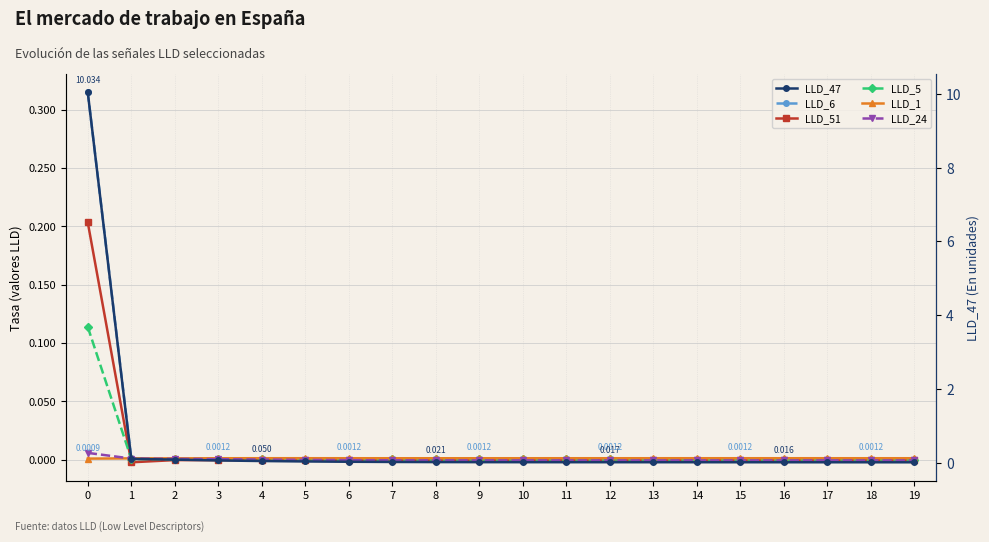

Reading right to left, list all the values displayed in this chart.

LLD_6: 19=-0.0	18=-0.0	17=-0.0	16=-0.0	15=-0.0	14=-0.0	13=-0.0	12=-0.0	11=-0.0	10=-0.0	9=-0.0	8=-0.0	7=0.0	6=0.0	5=0.0	4=0.0	3=0.0	2=0.0	1=0.0	0=0.3
LLD_51: 19=-0.0	18=-0.0	17=-0.0	16=-0.0	15=-0.0	14=-0.0	13=-0.0	12=-0.0	11=-0.0	10=-0.0	9=-0.0	8=-0.0	7=-0.0	6=-0.0	5=-0.0	4=-0.0	3=-0.0	2=-0.0	1=-0.0	0=0.2
LLD_5: 19=0.0	18=0.0	17=0.0	16=0.0	15=0.0	14=0.0	13=0.0	12=0.0	11=0.0	10=0.0	9=0.0	8=0.0	7=0.0	6=0.0	5=0.0	4=0.0	3=0.0	2=0.0	1=0.0	0=0.1
LLD_1: 19=0.0	18=0.0	17=0.0	16=0.0	15=0.0	14=0.0	13=0.0	12=0.0	11=0.0	10=0.0	9=0.0	8=0.0	7=0.0	6=0.0	5=0.0	4=0.0	3=0.0	2=0.0	1=0.0	0=0.0
LLD_24: 19=-0.0	18=-0.0	17=-0.0	16=-0.0	15=-0.0	14=-0.0	13=-0.0	12=-0.0	11=-0.0	10=-0.0	9=-0.0	8=-0.0	7=-0.0	6=-0.0	5=-0.0	4=0.0	3=0.0	2=0.0	1=0.0	0=0.0
LLD_47: 19=0.0	18=0.0	17=0.0	16=0.0	15=0.0	14=0.0	13=0.0	12=0.0	11=0.0	10=0.0	9=0.0	8=0.0	7=0.0	6=0.0	5=0.0	4=0.0	3=0.1	2=0.1	1=0.1	0=10.0